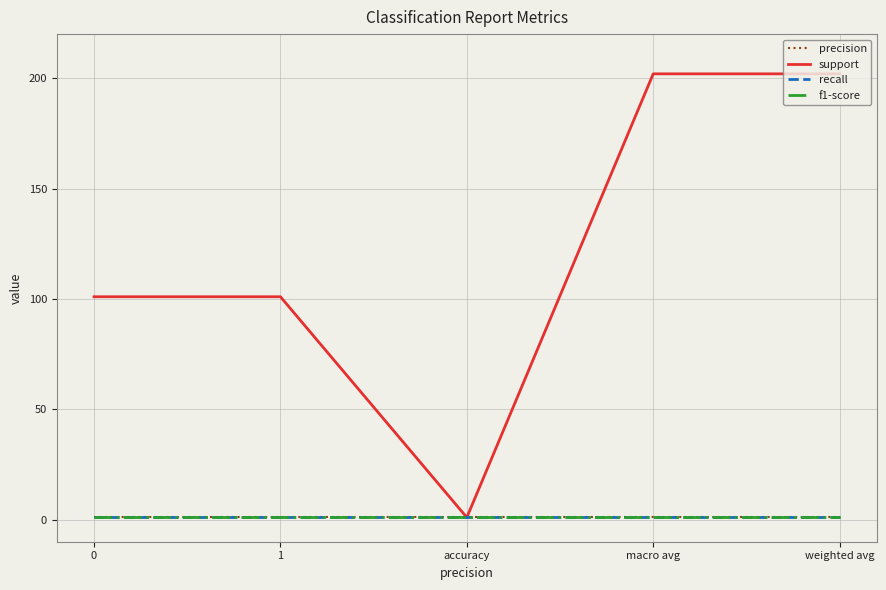

Which has a higher value, macro avg or accuracy?

macro avg